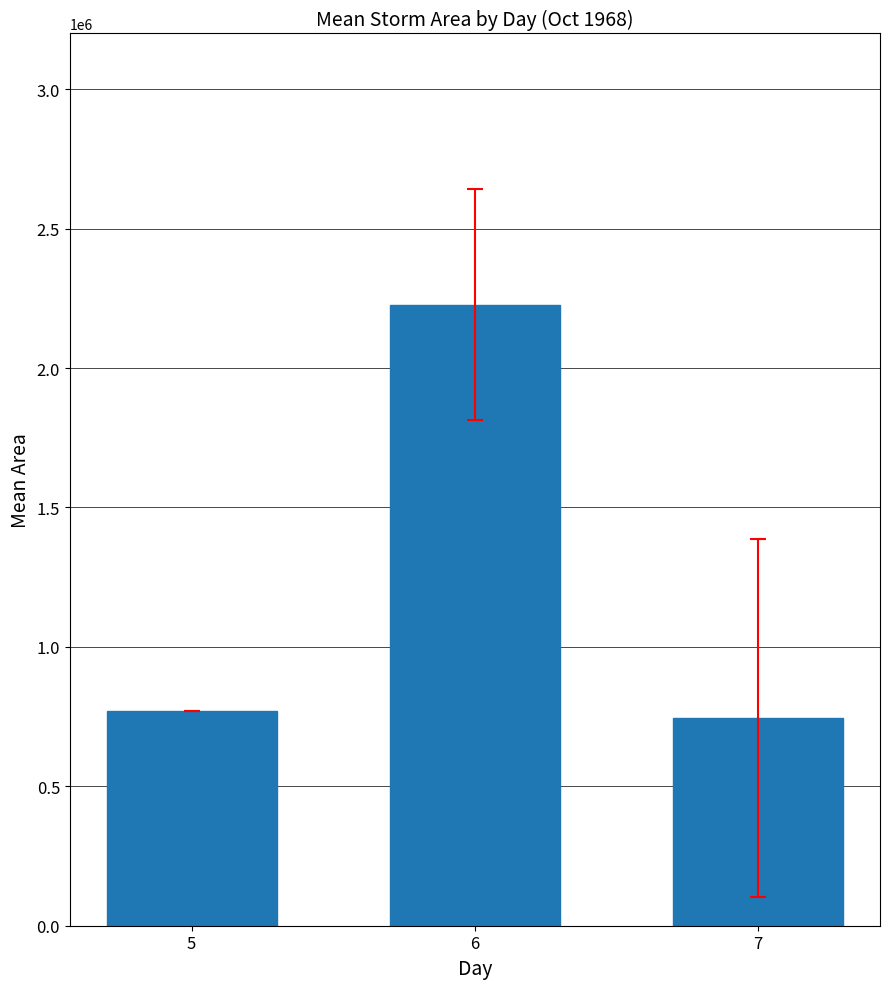

What is the difference between the maximum and minimum values?

1481419.6